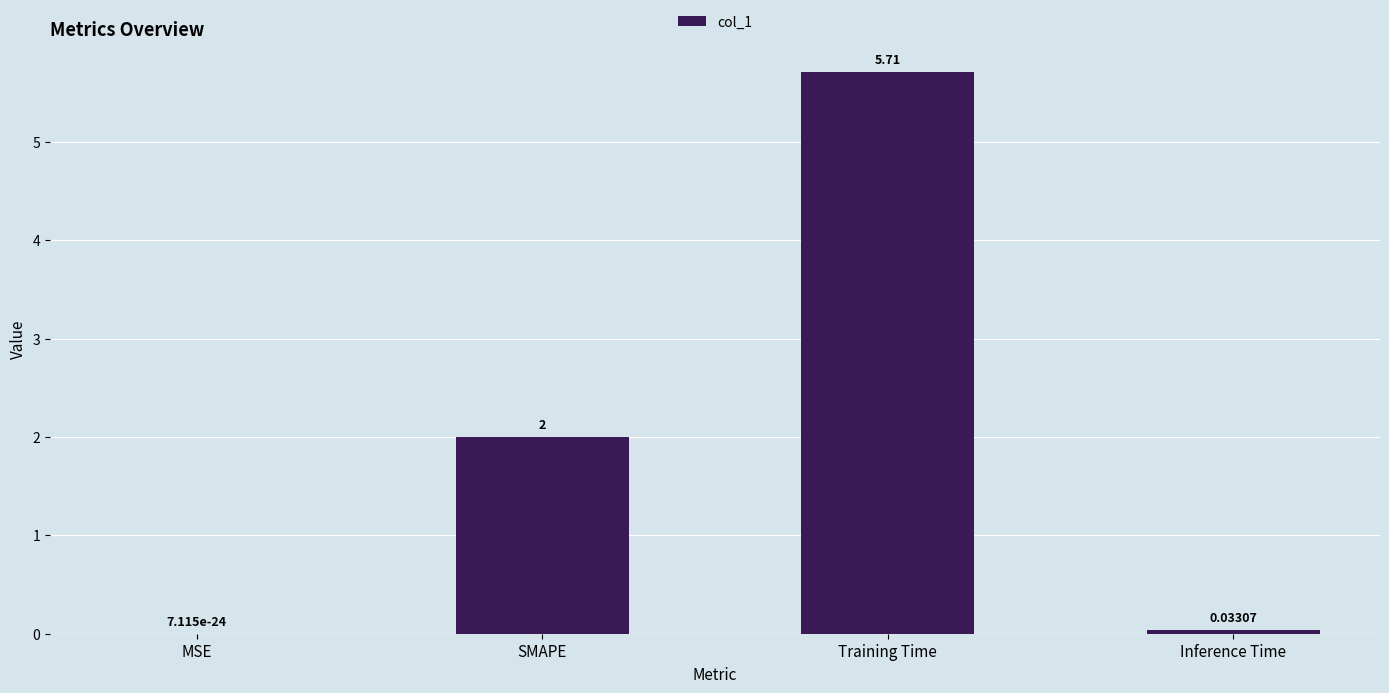

Which label corresponds to the largest value in the chart?

Training Time